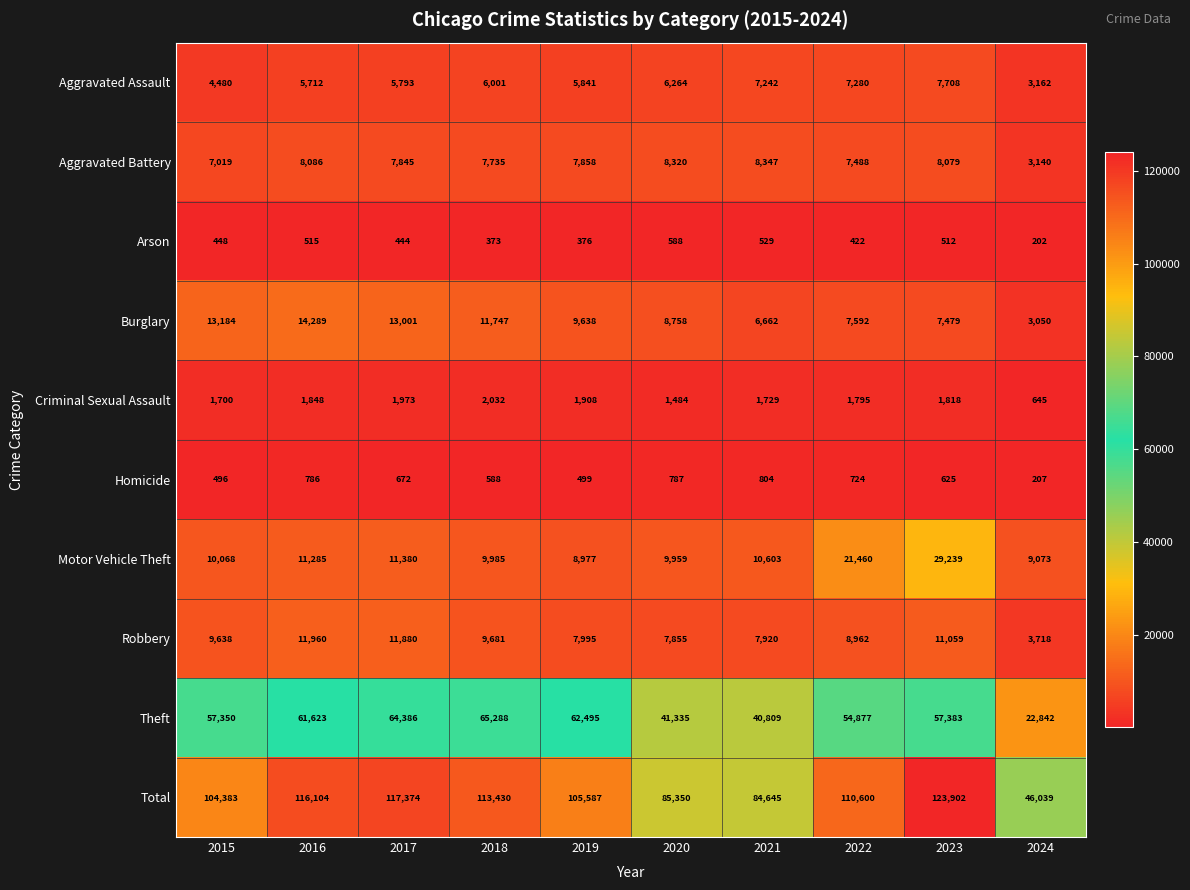

Read the Aggravated Assault value at 2015, to the nearest 10.

4480